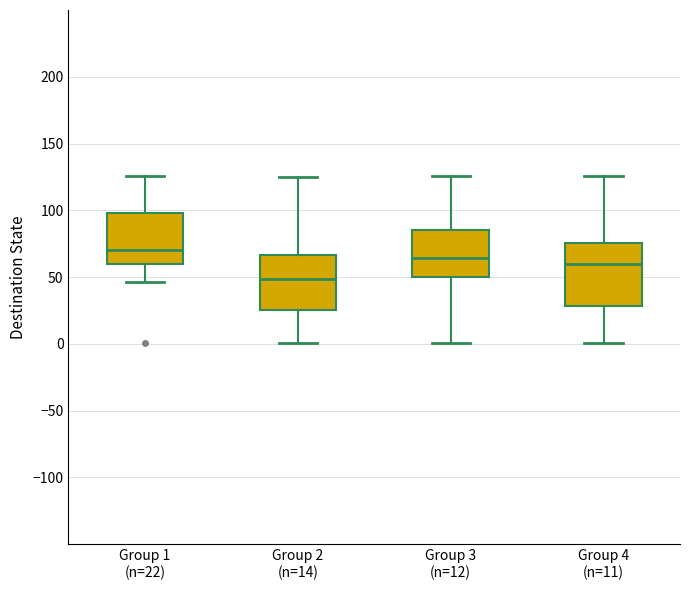

Which box has the highest median line?

Group 1 (n=22)